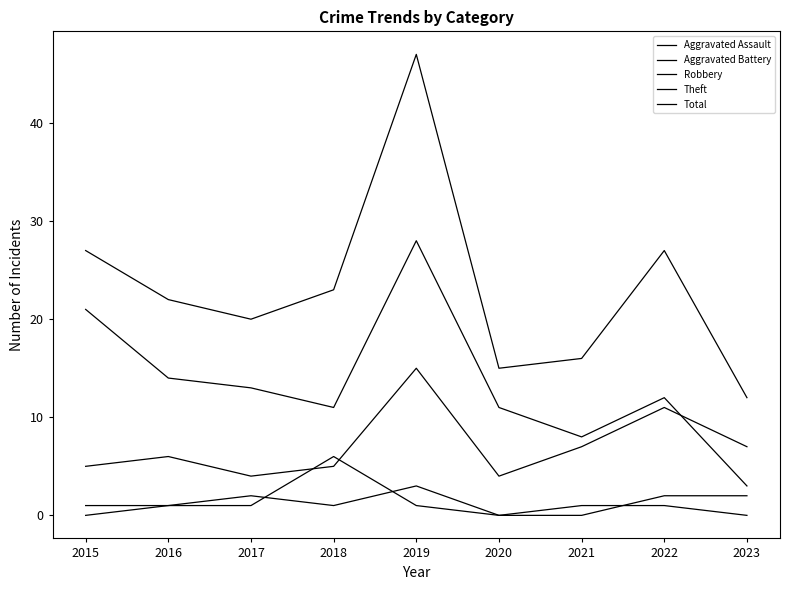

At which category is the sum across all series the highest?

2019